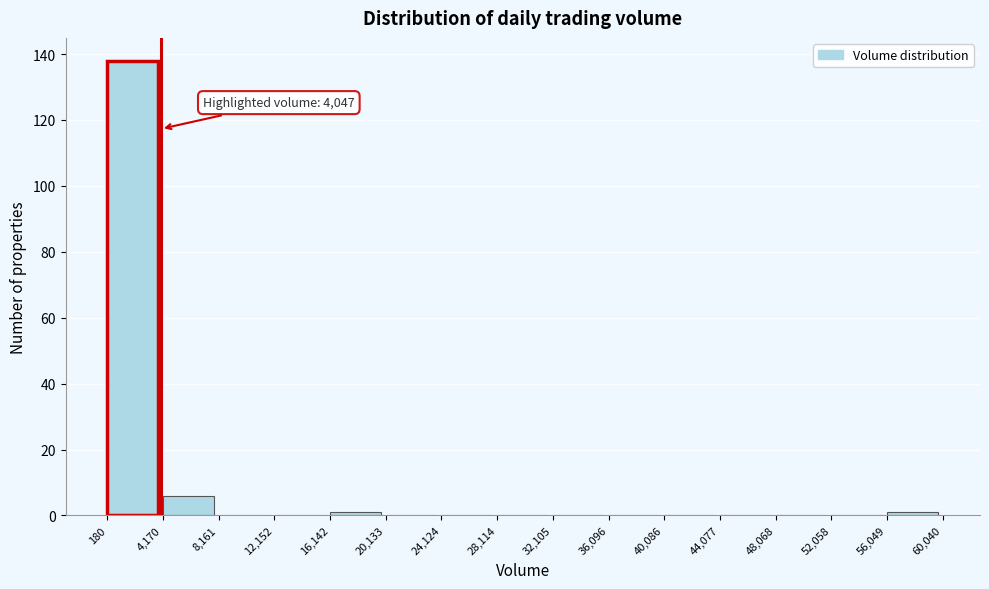

Over which range of the x-axis is the bar tallest?

180 to 4,170